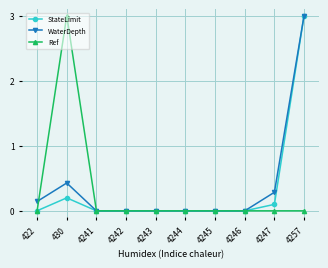

Where is StateLimit nearest to the value 1?

430